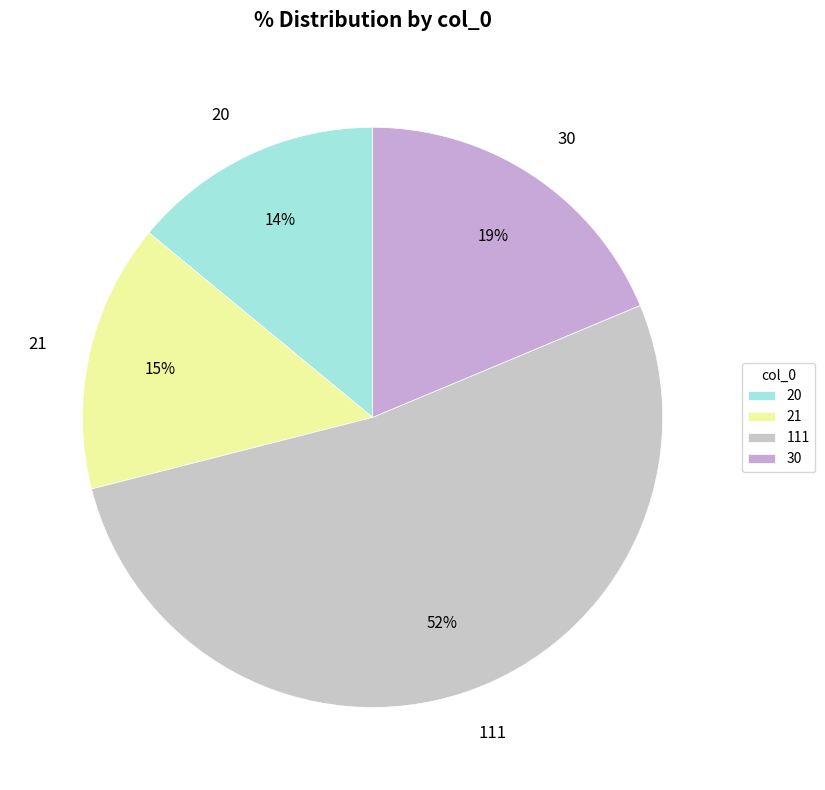

To the nearest percent, what is the average slice percentage?

25%